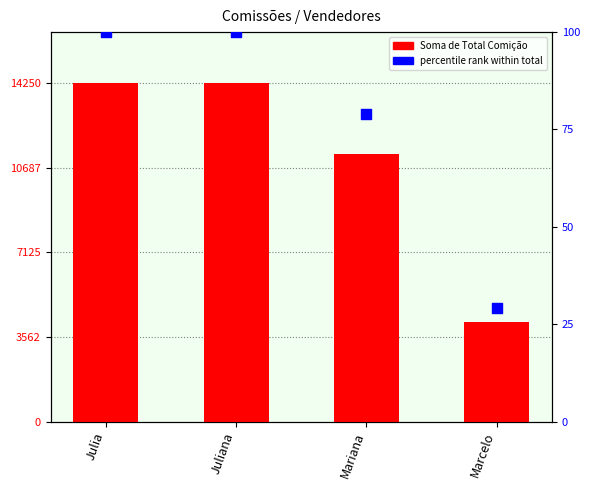

Which series contains the highest Y value?

Soma de Total Comição